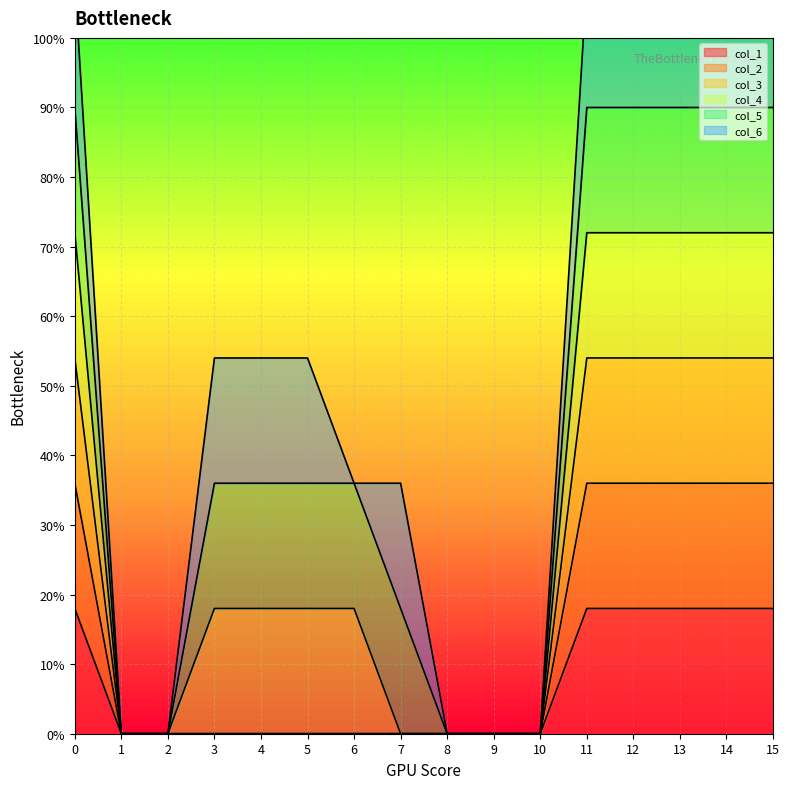

Which series changed the most between 3 and 5?

col_1